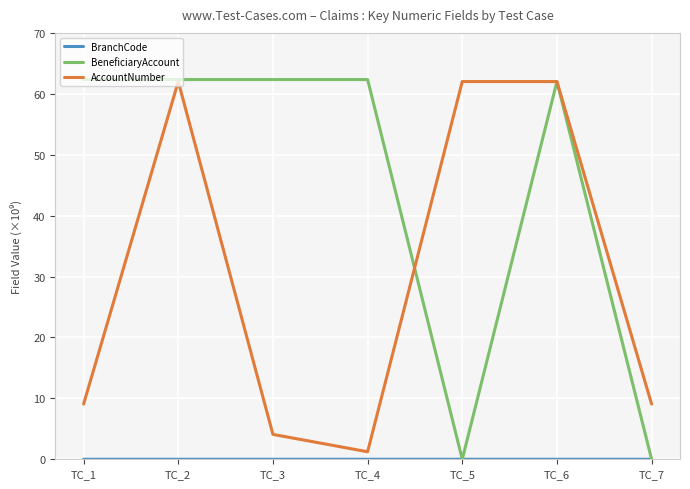

Between TC_1 and TC_4, which series saw the biggest shift?

AccountNumber